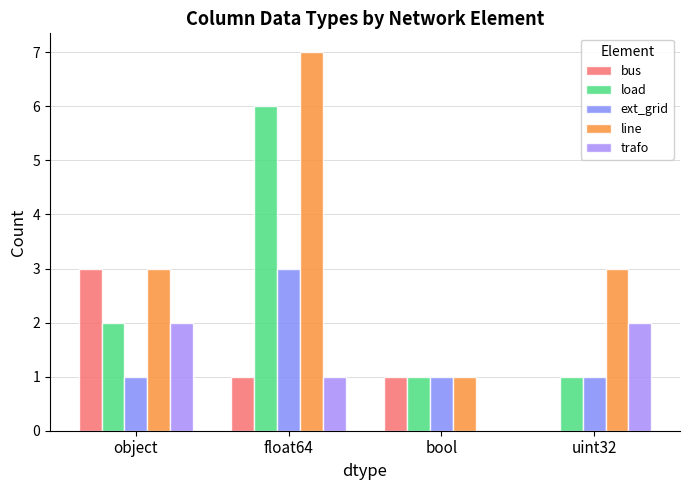

At which category is the sum across all series the highest?

float64